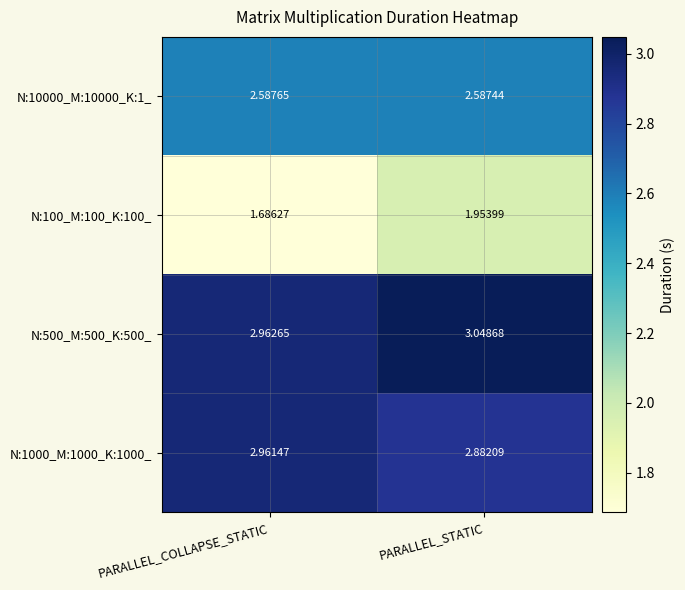

What is the total value across all series at PARALLEL_STATIC?

10.5